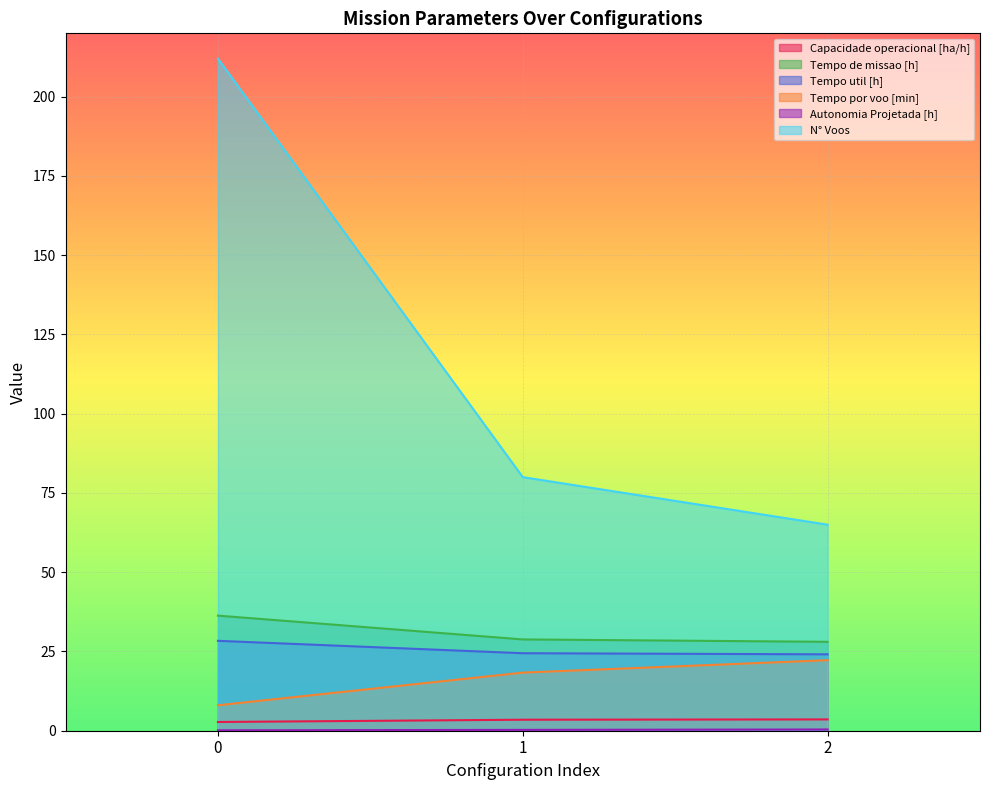

Reading left to right, extract all data points from this chart.

Capacidade operacional [ha/h]: 0=2.8	1=3.5	2=3.6
Tempo de missao [h]: 0=36.3	1=28.8	2=28.1
Tempo util [h]: 0=28.4	1=24.4	2=24.1
Tempo por voo [min]: 0=8.0	1=18.3	2=22.2
Autonomia Projetada [h]: 0=0.1	1=0.3	2=0.4
N° Voos: 0=212.0	1=80.0	2=65.0